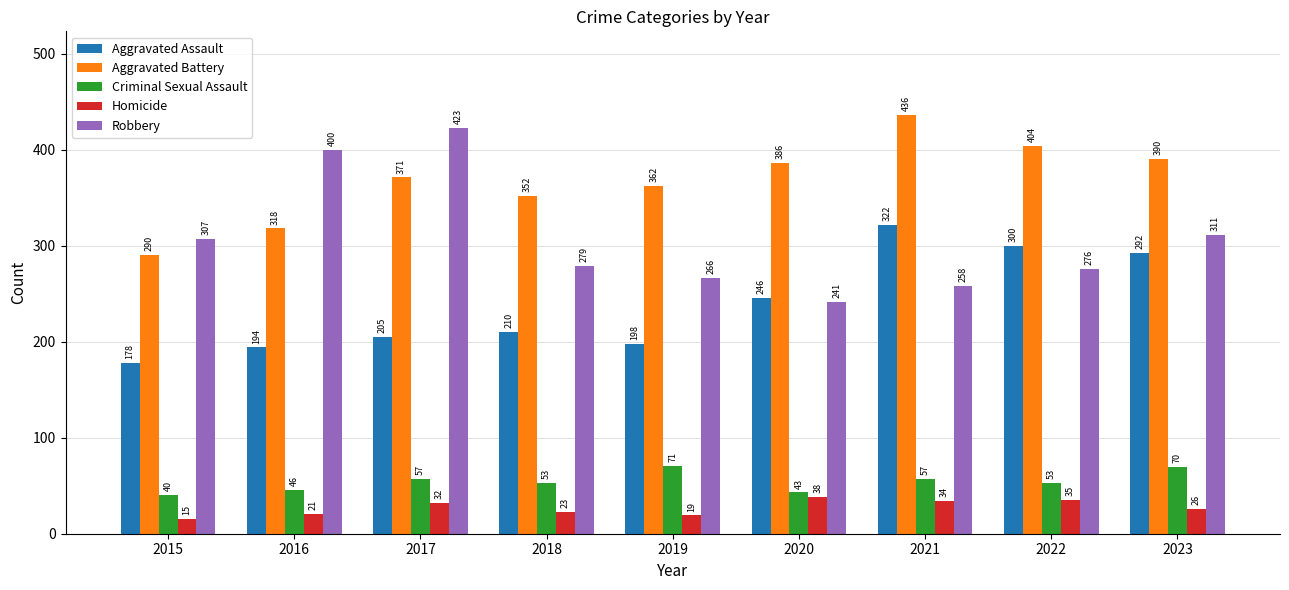

What is the value of the Homicide bar at the 3rd from the left?

32